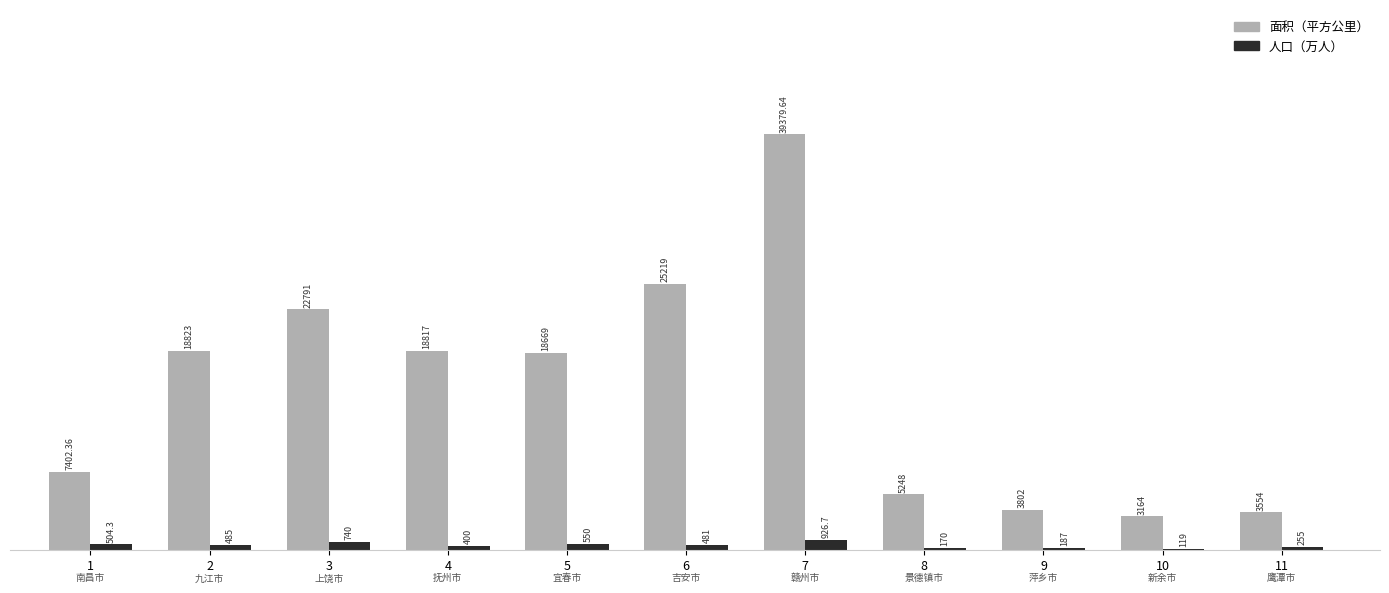

What is the sum of the 人口（万人） values at 2 and 1?

989.3